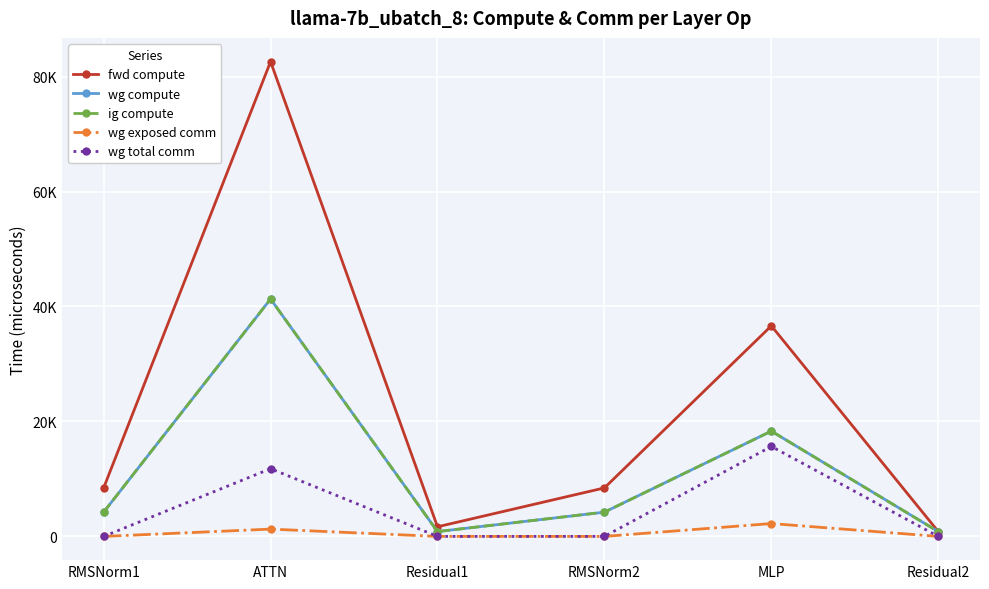

Does the chart have visible grid lines?

Yes